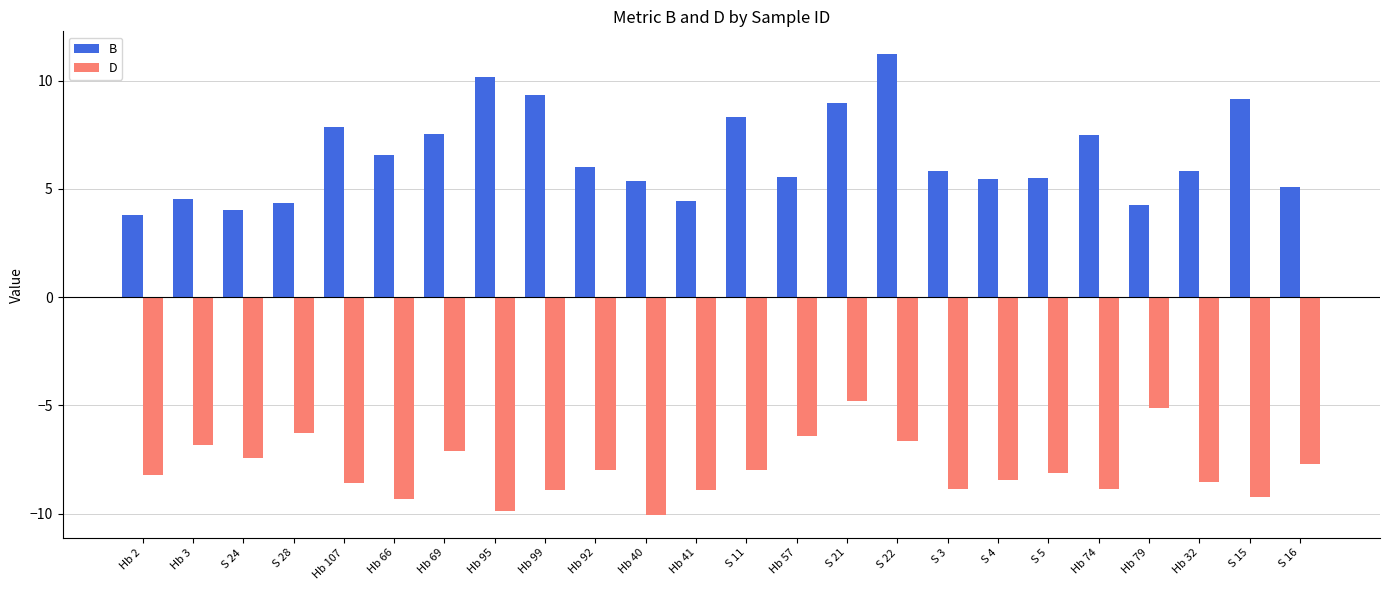

What is the approximate value of D at Hb 66?

-9.3